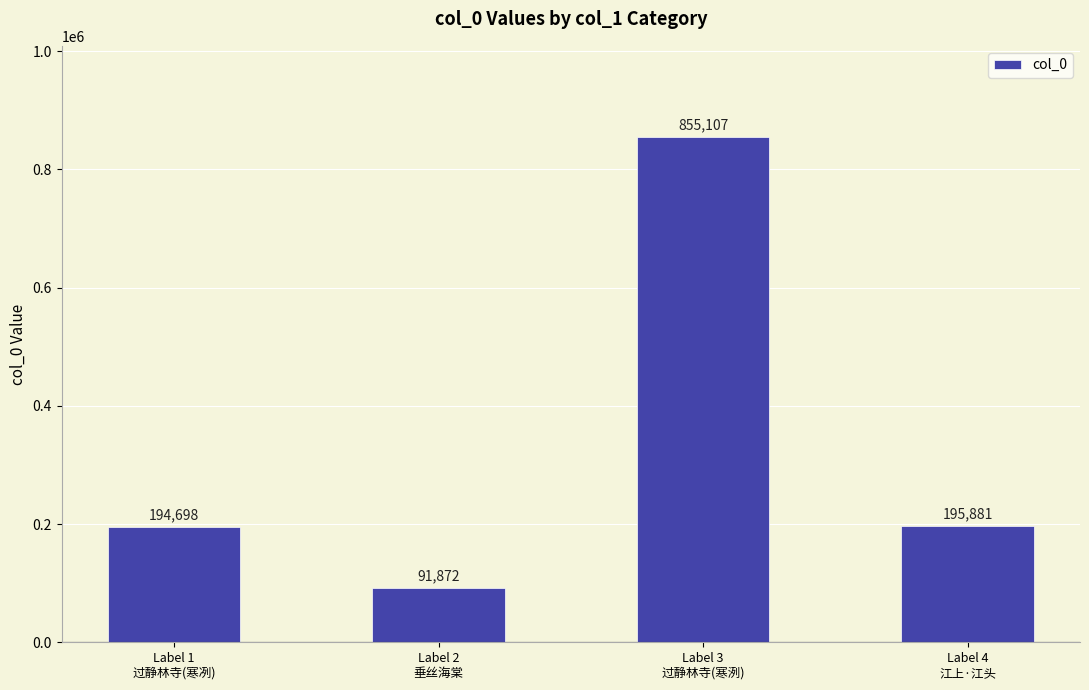

What is the change in value from Label 1
过静林寺(寒冽) to Label 2
垂丝海棠?

-102826